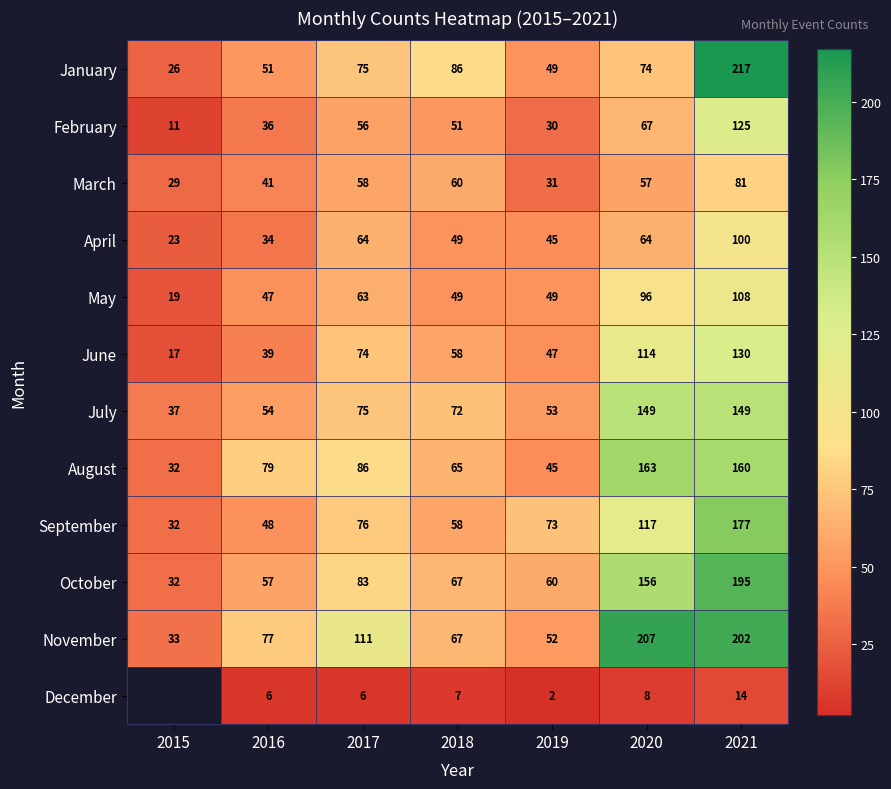

True or false: August has a value of 86 at 2017.

True